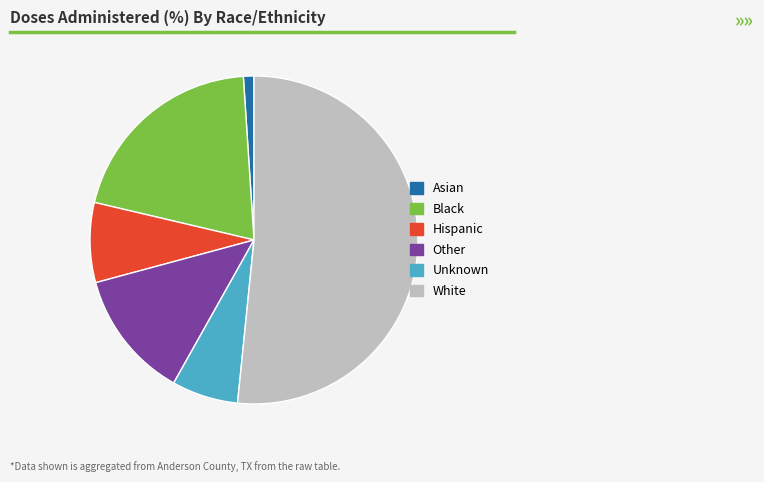

Approximately how many times larger is the value at Black compared to White?

0.4